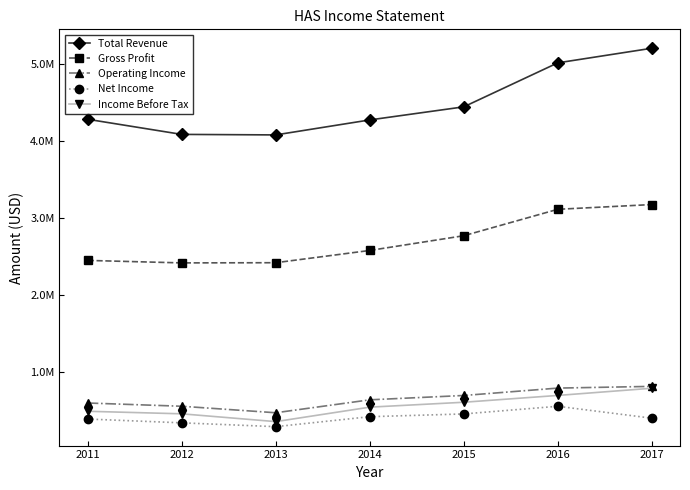

What is the highest value of the Total Revenue series?

5209800